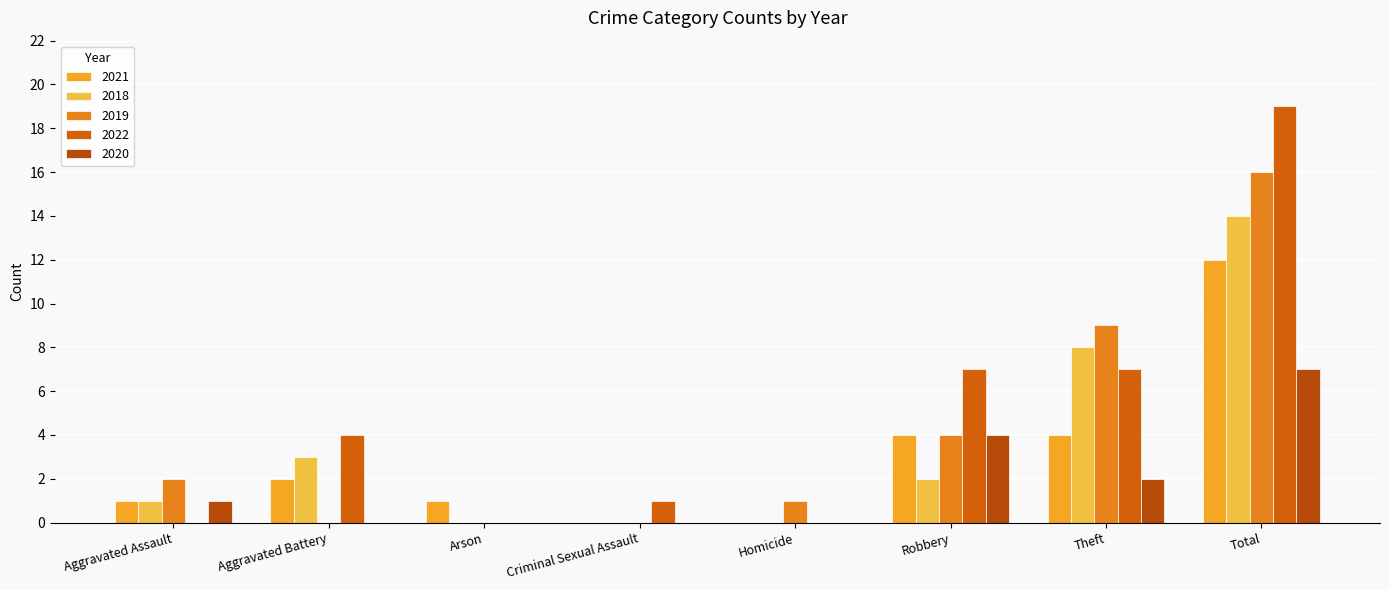

How many distinct data groups are displayed?

5